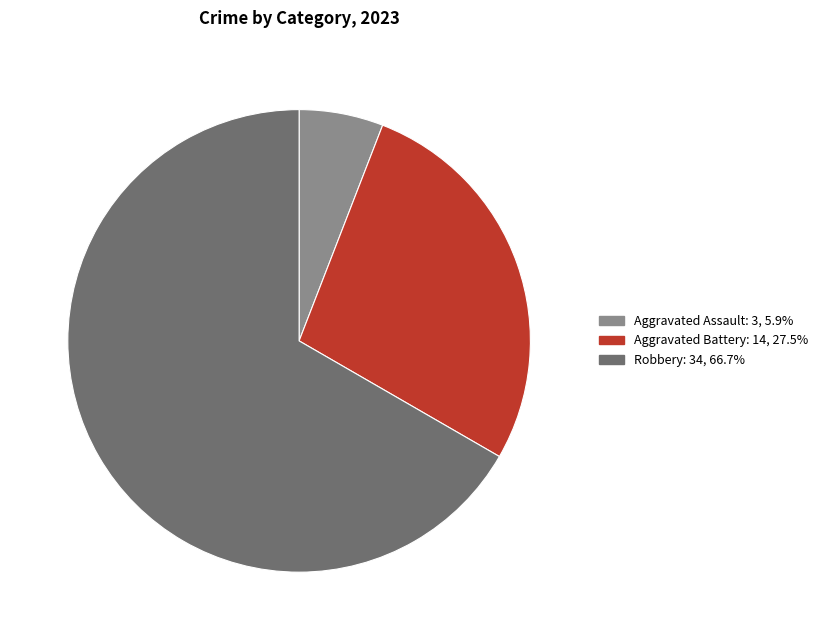

Is there a majority slice in this chart?

Yes